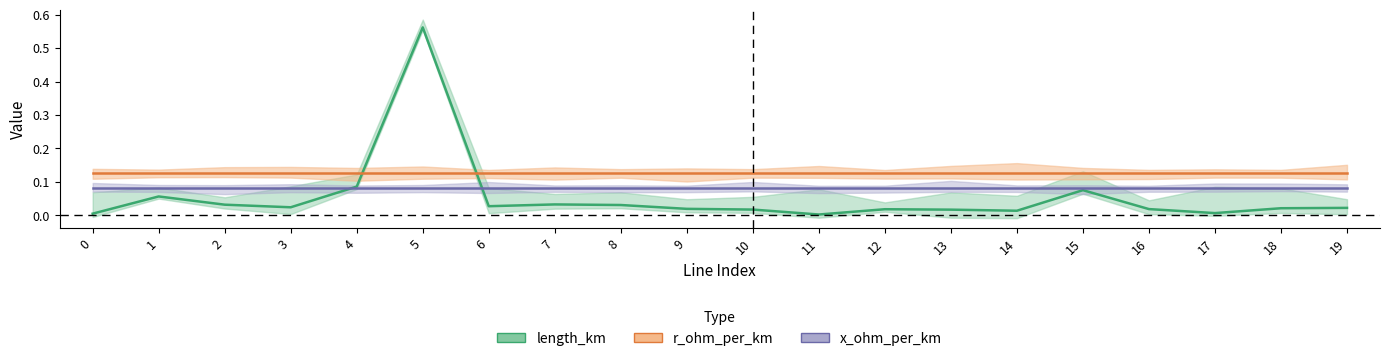

The length_km series shows 0.0 at 18. True or false?

True